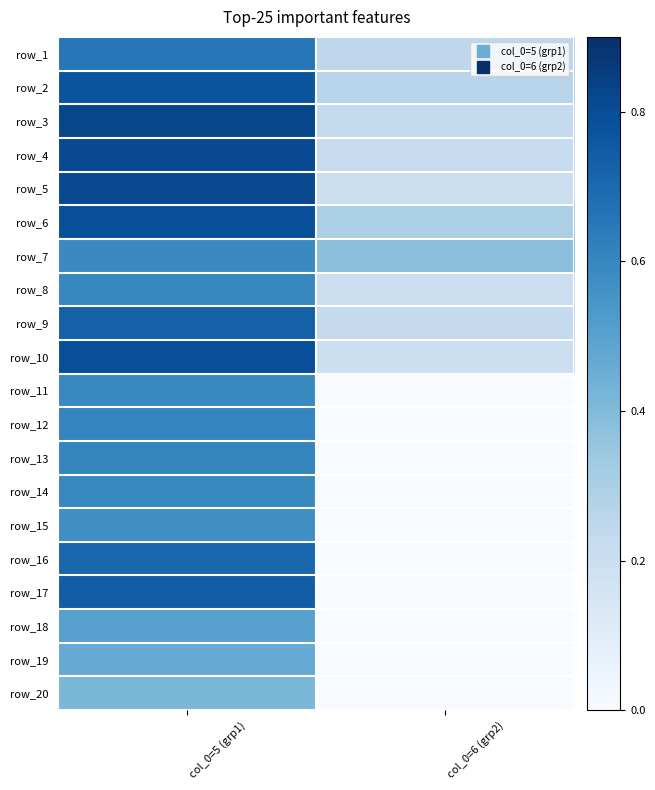

What is the average value of the row_14 series?

0.3